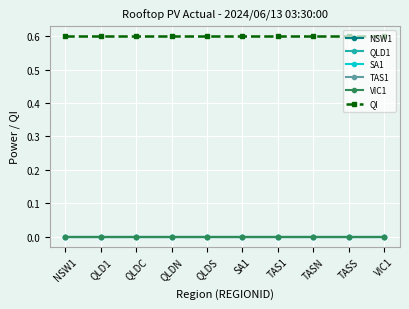

Is it true that QI equals 0.2 at QLD1?

False